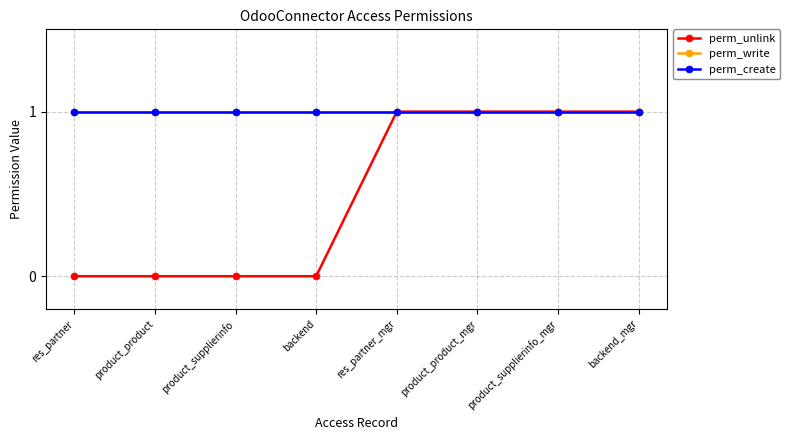

True or false: perm_create and perm_unlink intersect in this chart.

False